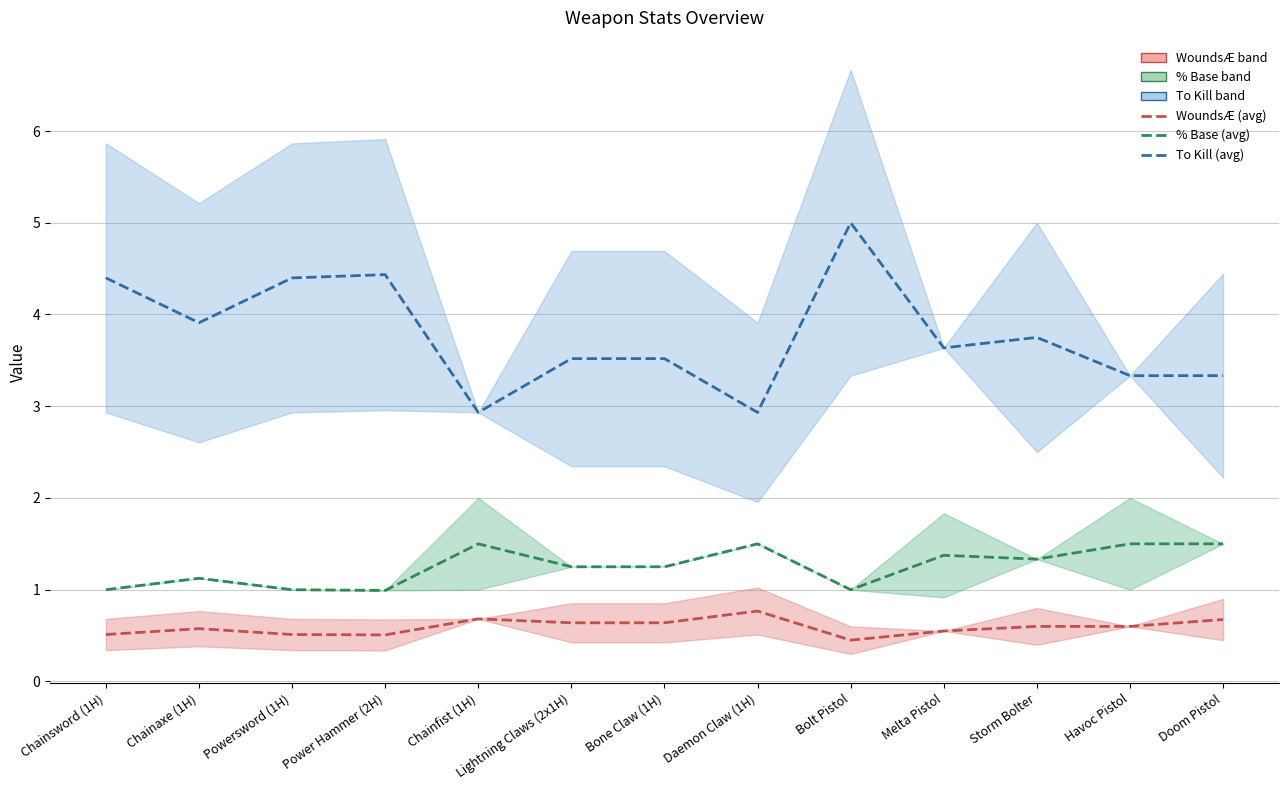

Does the chart display data point markers on the line(s)?

No